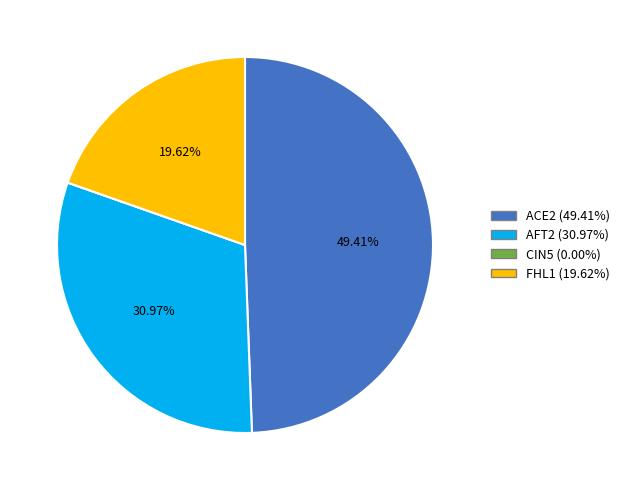

Is there any slice that represents more than half of the pie?

No